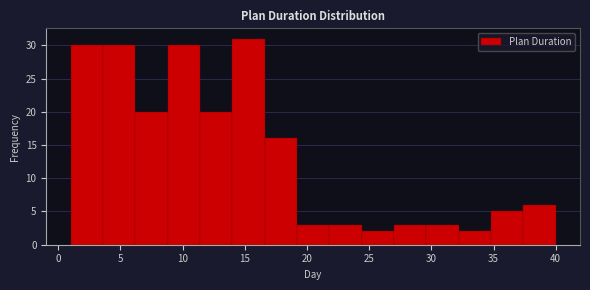

Which range on the x-axis has the tallest bar?

14.0 to 16.6